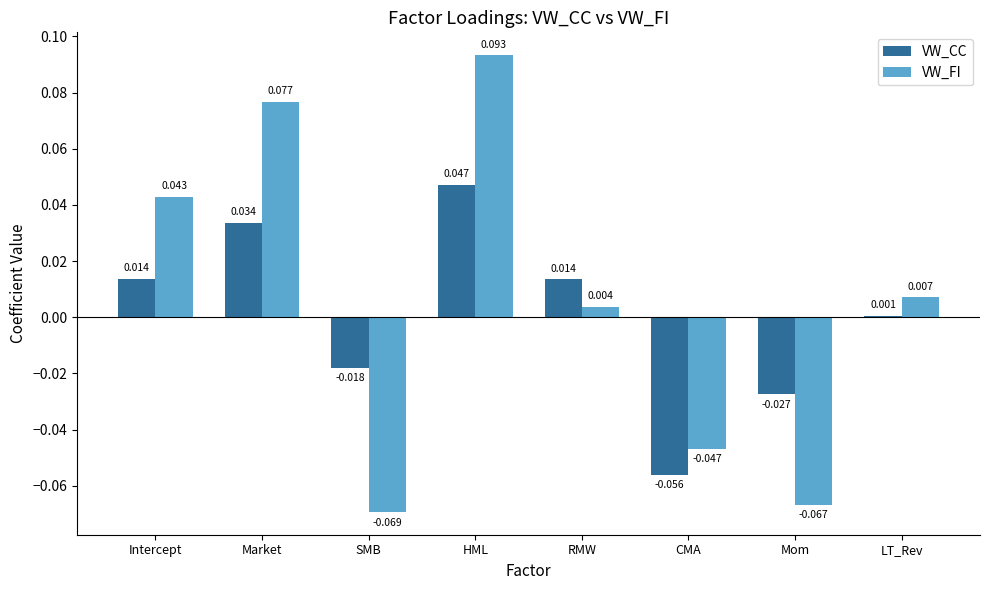

At how many categories does at least one series exceed 0?

5